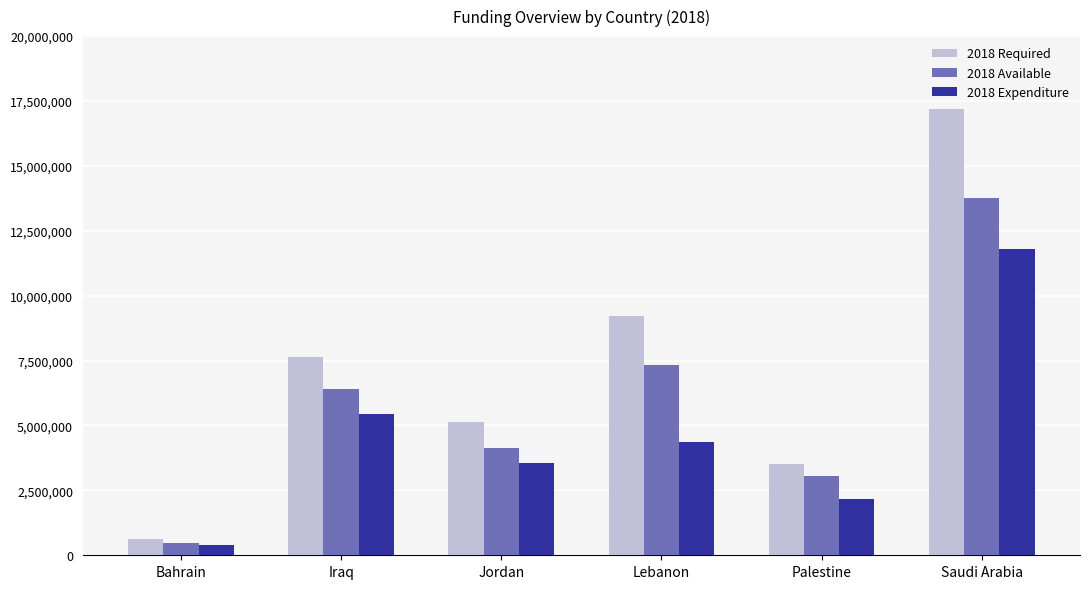

Rank the series at Palestine from lowest to highest value.

2018 Expenditure, 2018 Available, 2018 Required